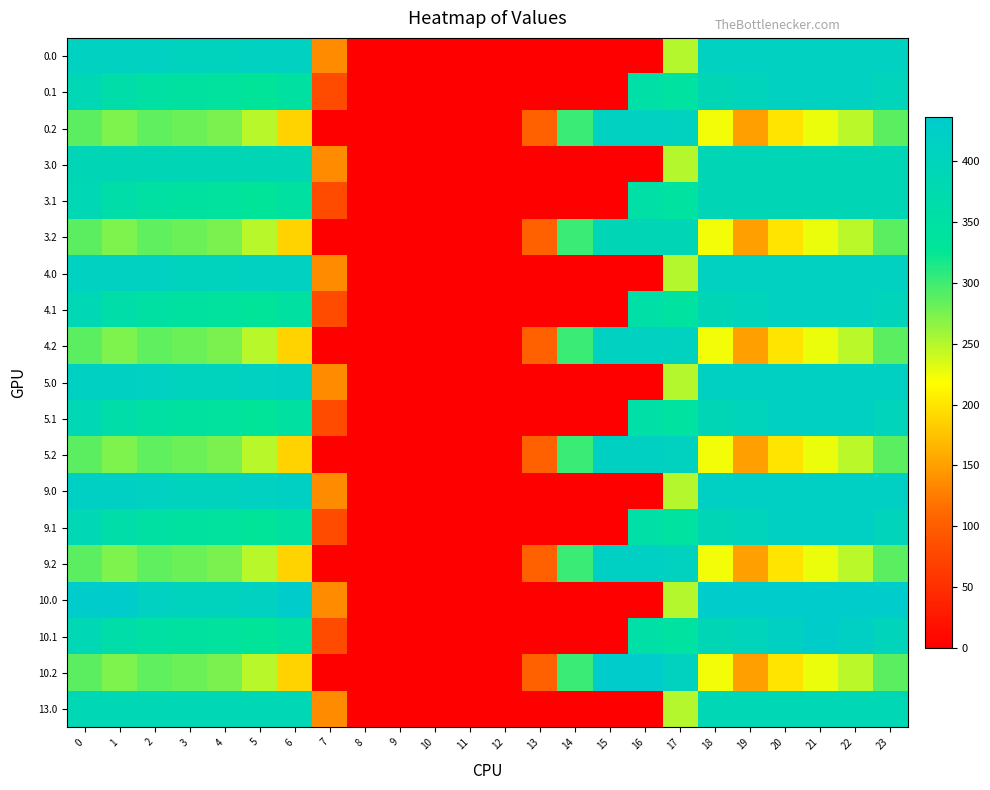

Count the number of categories in the chart.

24